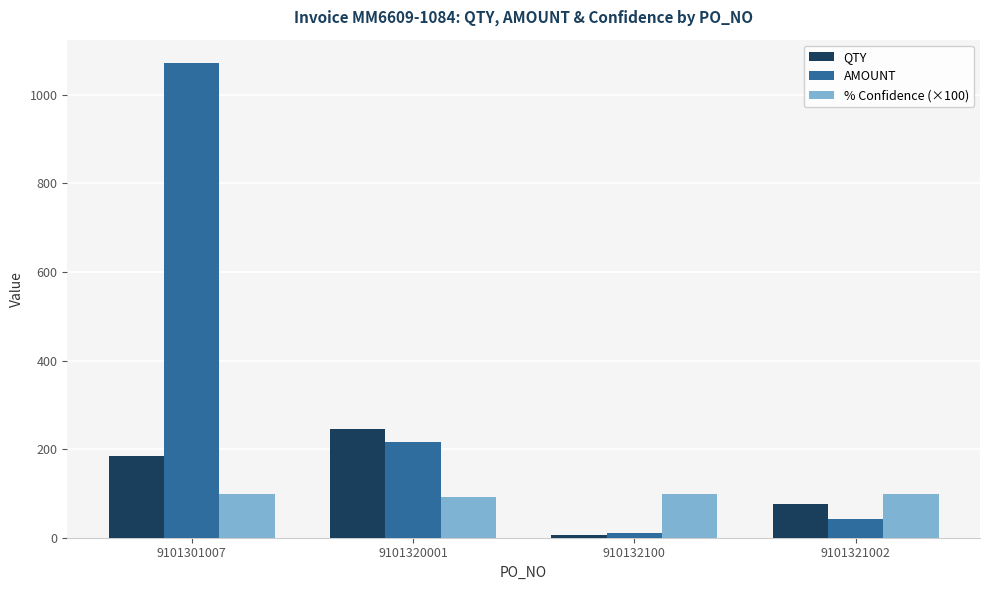

How many bars are there in each group?

3